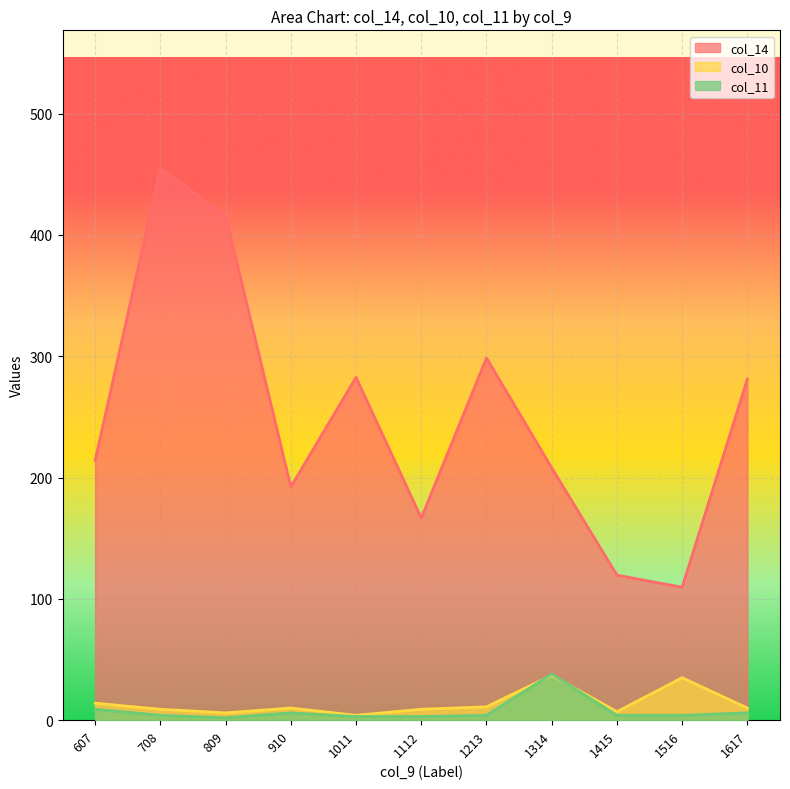

The value of col_14 at 1516 is 148.1. True or false?

False